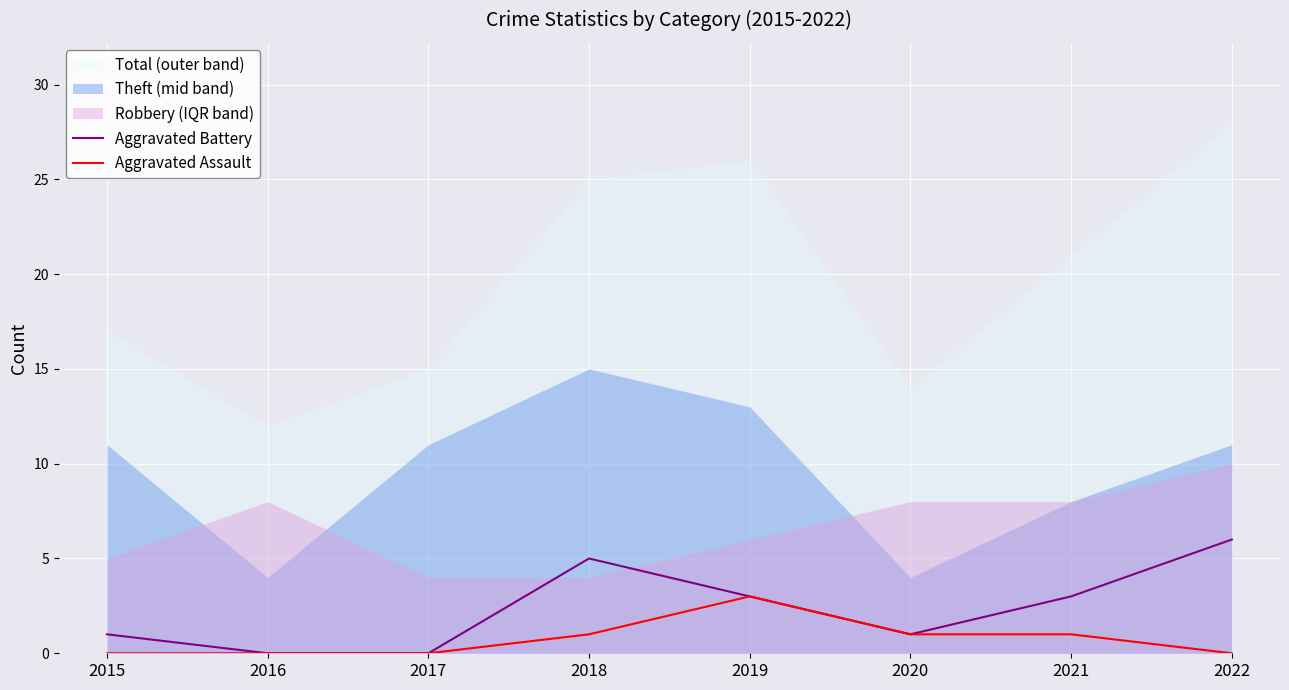

True or false: Aggravated Assault has more than 1 interior local peaks.

False